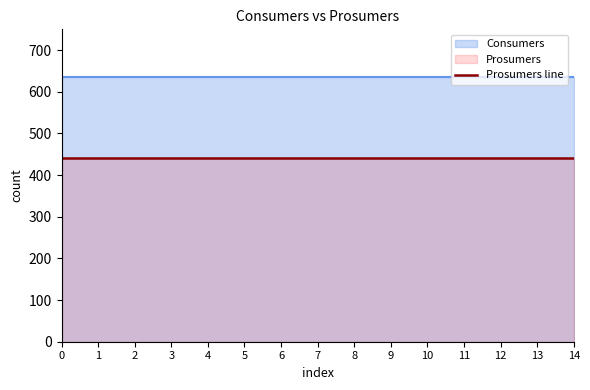

What is the value of the Prosumers point at the 7th from the left?

440